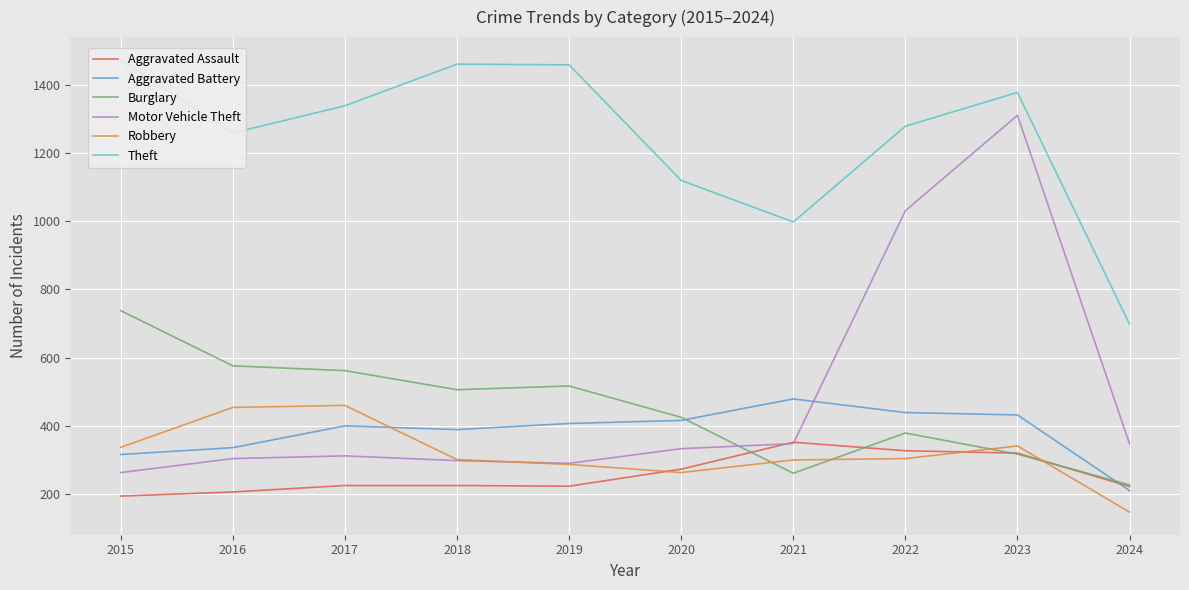

True or false: Theft has more than 0 interior local peaks.

True